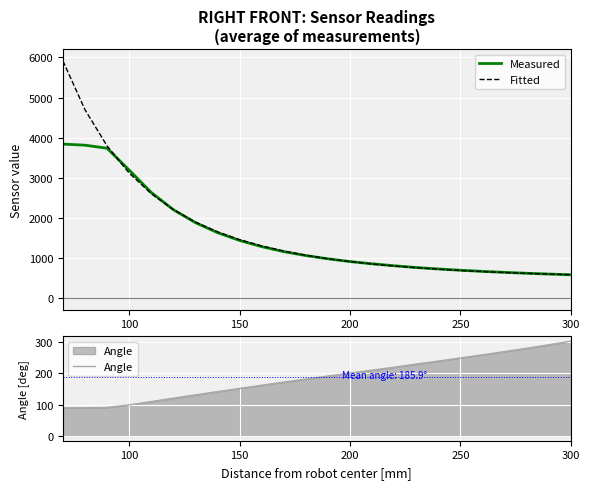

What is the approximate value of Measured at 300?

577.0